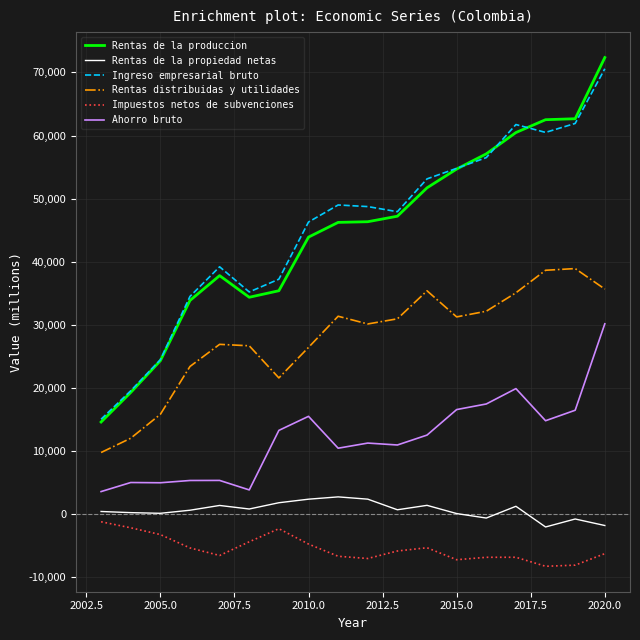

Which series has the largest range (max minus min)?

Rentas de la produccion